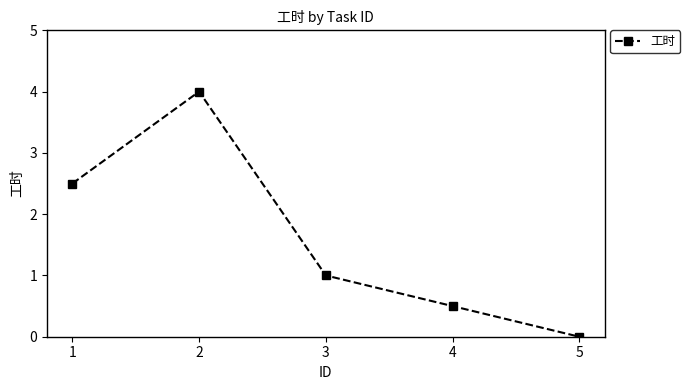

How many data points does each series have?

5